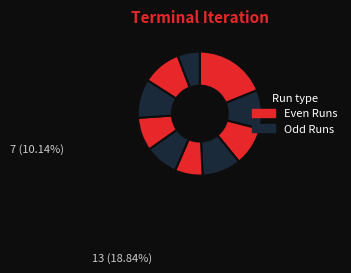

How many segments does this pie chart have?

10